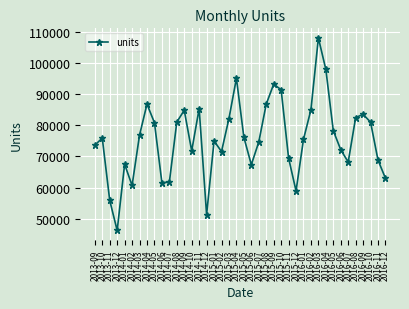

Read the value at 2013-10, to the nearest 10.

75900